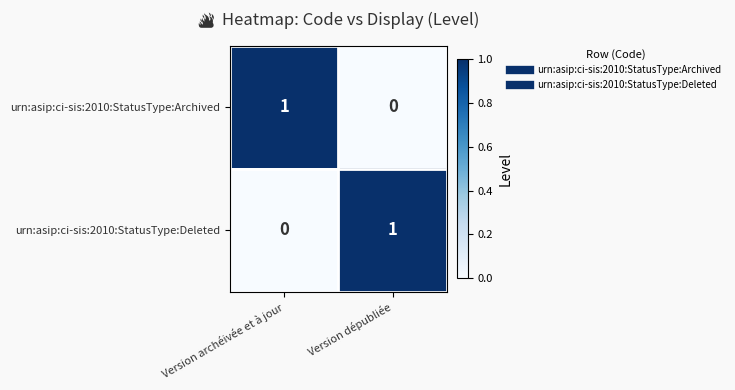

What is the spread (max minus min) of values at Version archéivée et à jour?

1